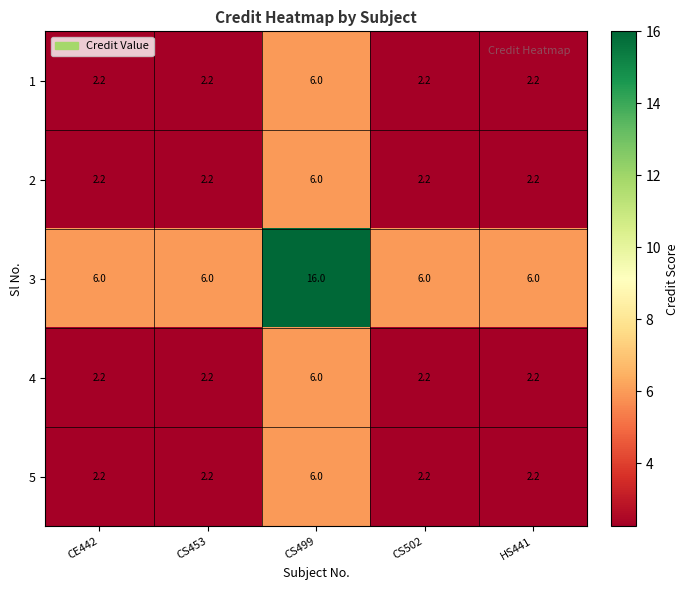

What is the greatest value displayed?

16.0